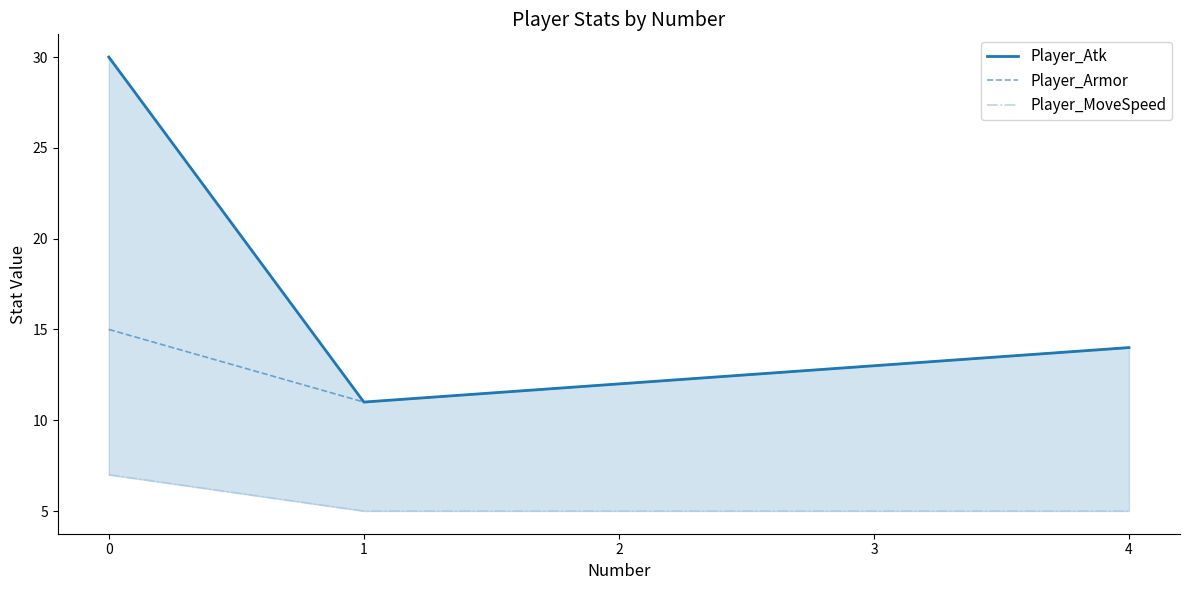

Rank the series by their average value, from highest to lowest.

Player_Atk, Player_Armor, Player_MoveSpeed